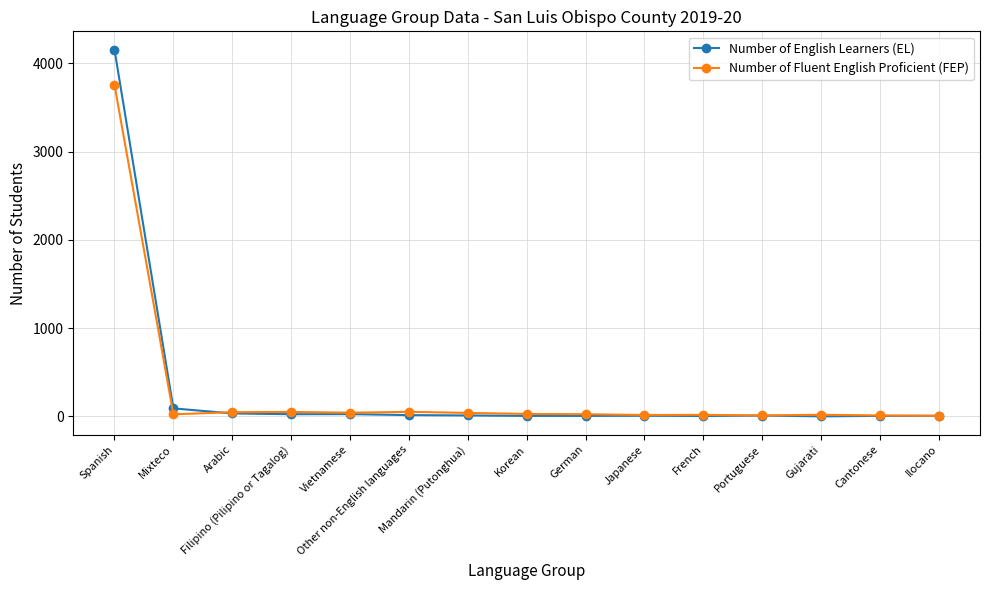

At which category is the sum across all series the highest?

Spanish